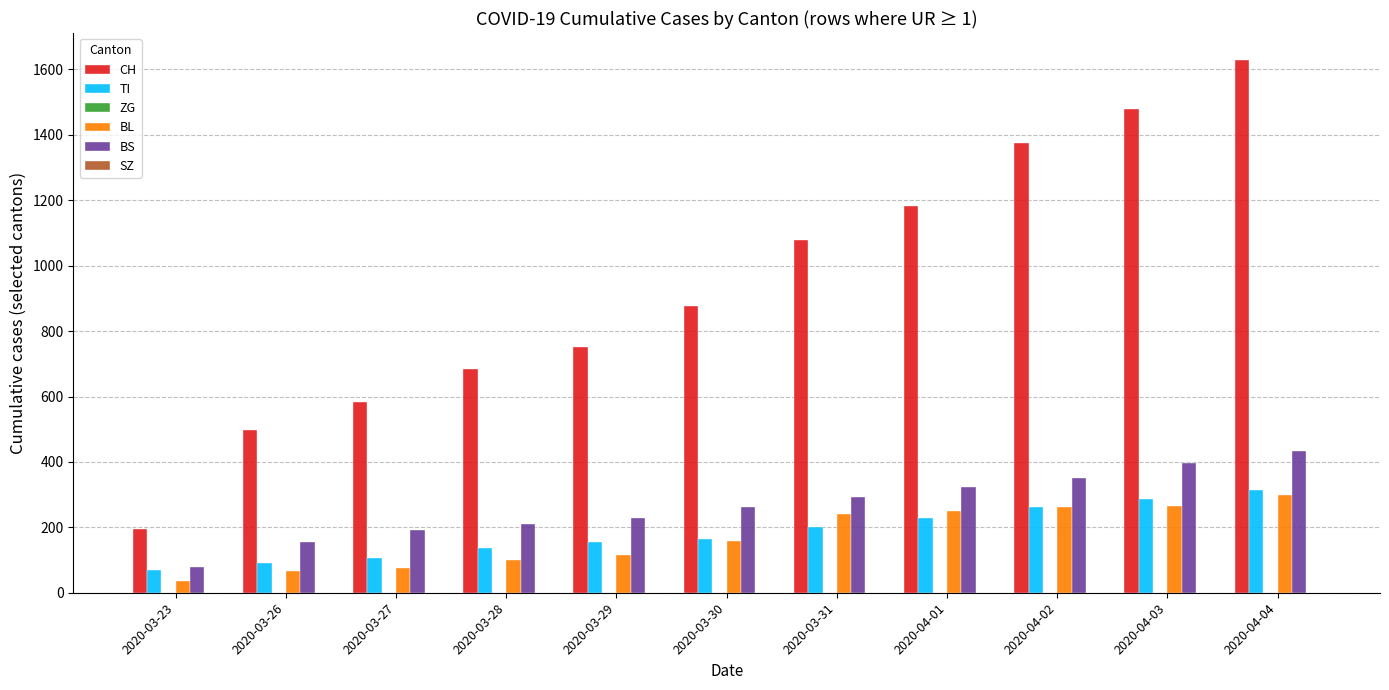

List the series in order of their peak value, lowest first.

BL, TI, BS, CH